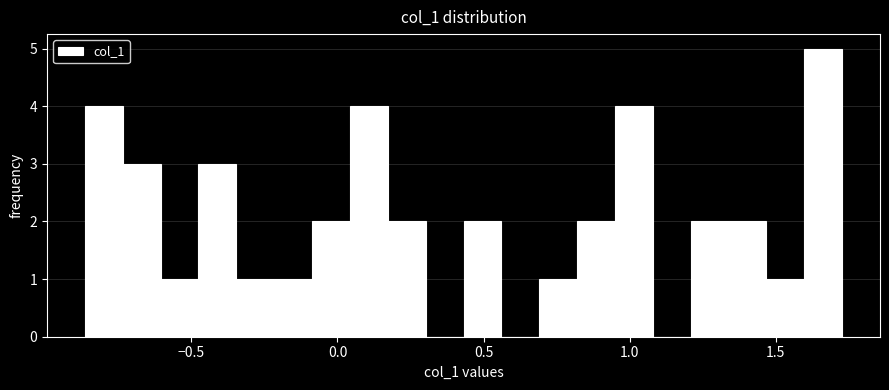

Read against the x-axis, roughly where is the centre of the tallest bar?

1.65